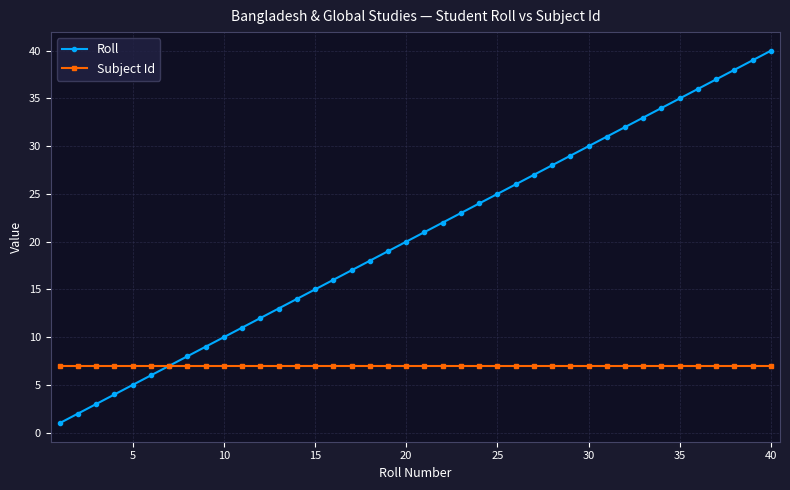

Which series has the widest spread of values?

Roll